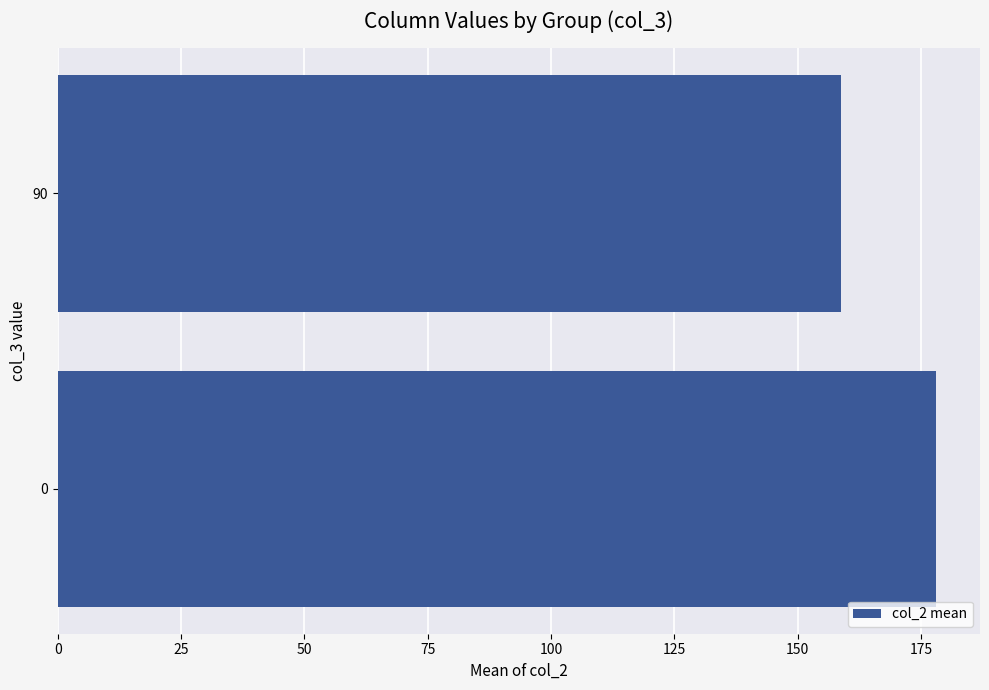

True or false: the data shows 36.8 at 0.

False